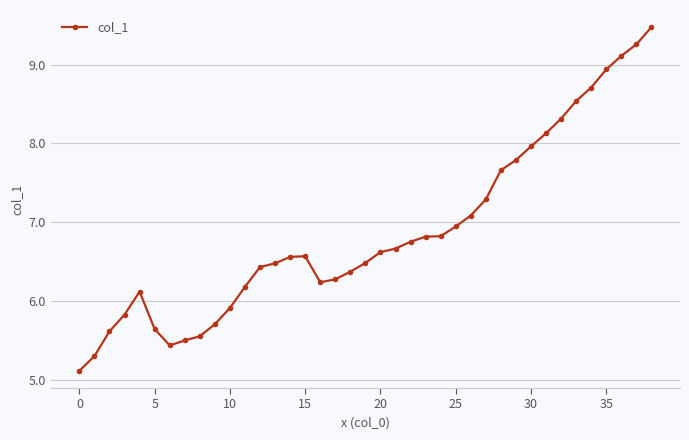

What is the average value?

6.9